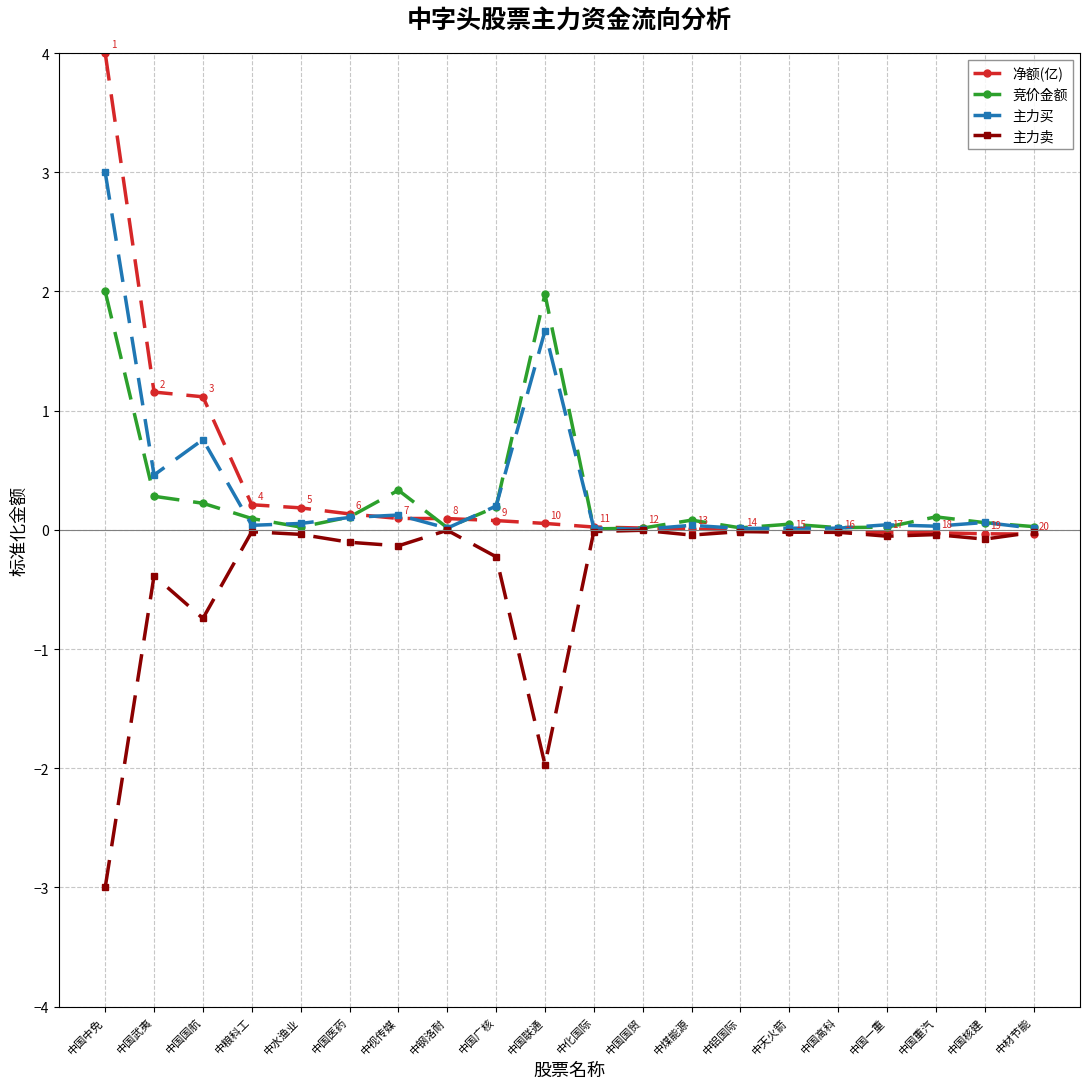

Where is the first local minimum for 主力买?

中国武夷